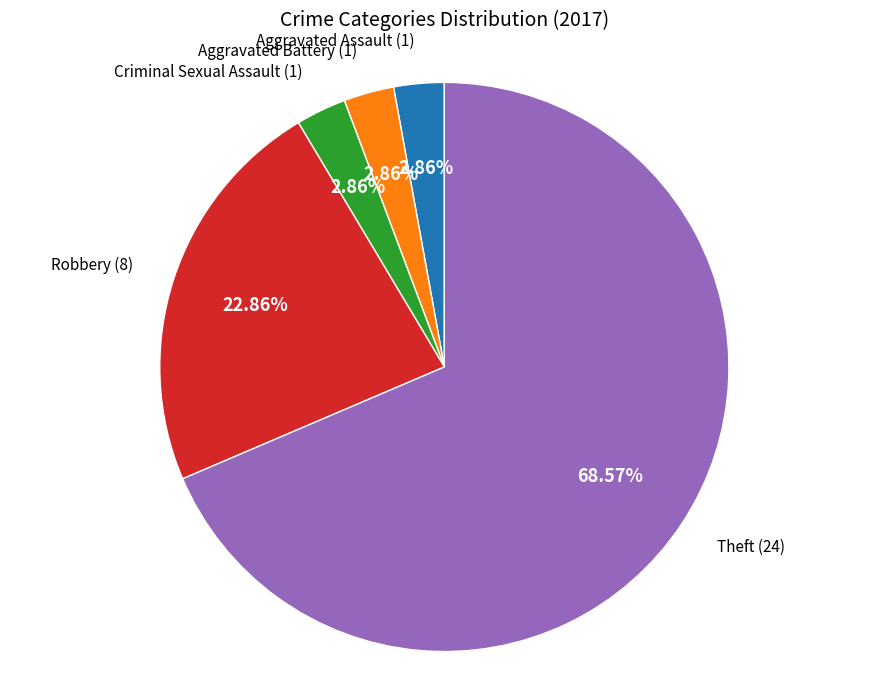

Is there a majority slice in this chart?

Yes